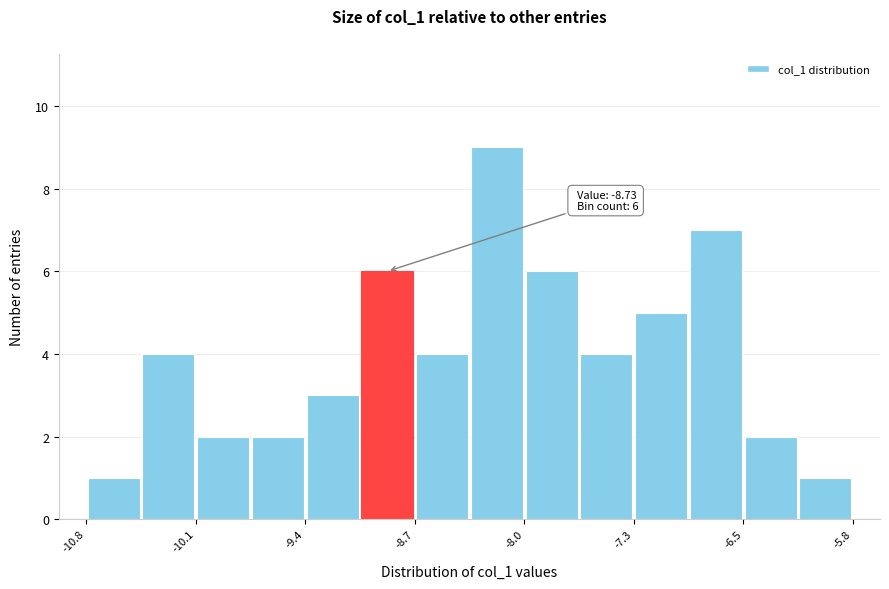

Around what value on the x-axis is the tallest bar? Give the approximate position of its centre, as read against the axis.

-8.1